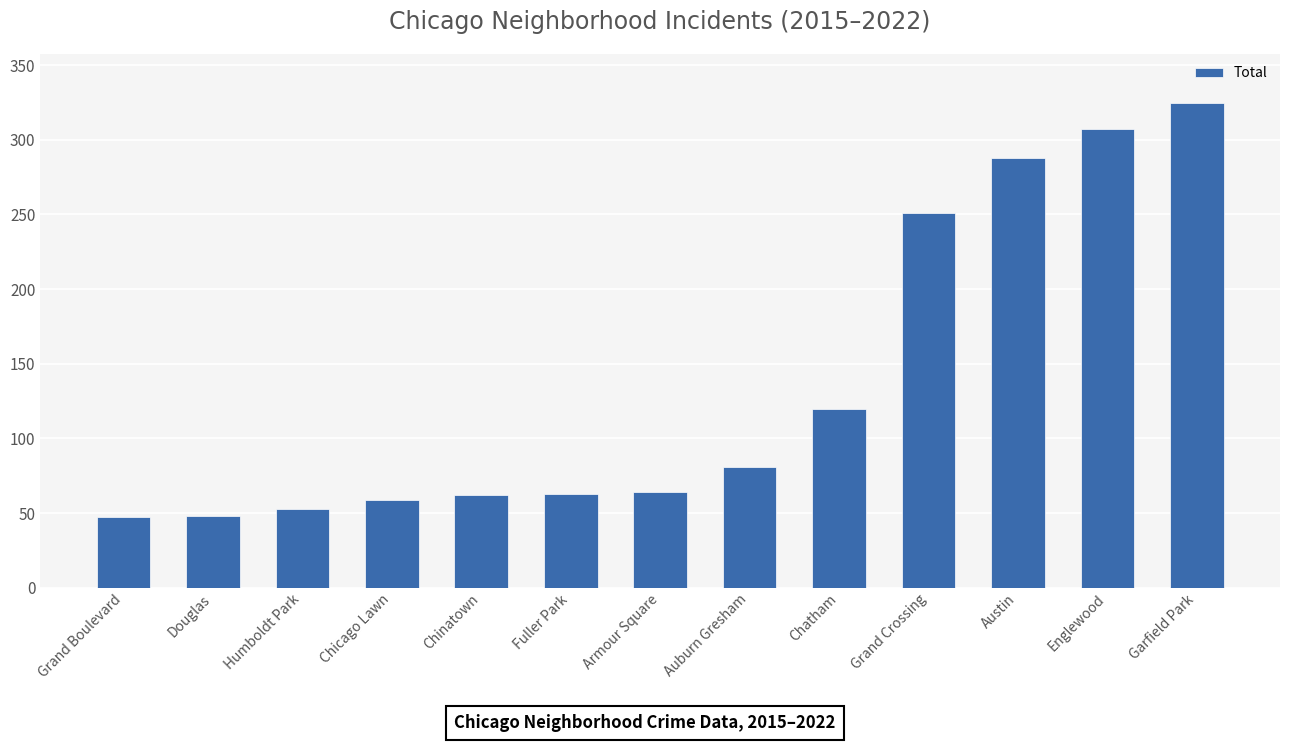

What is the difference between the maximum and minimum values?

278